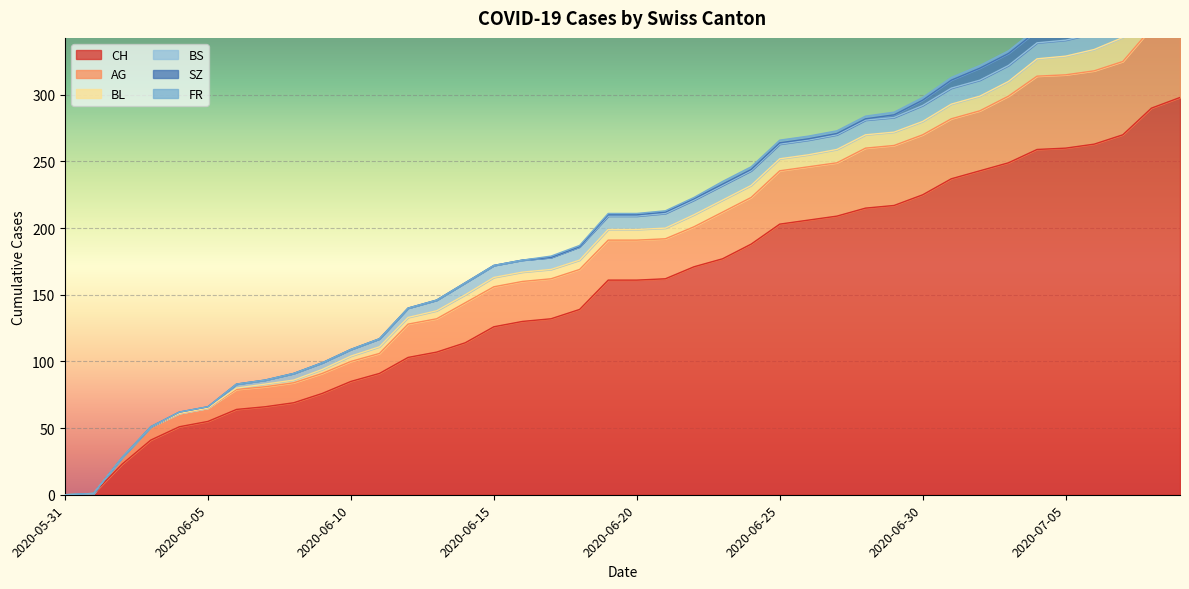

How many categories are shown in the chart?

40